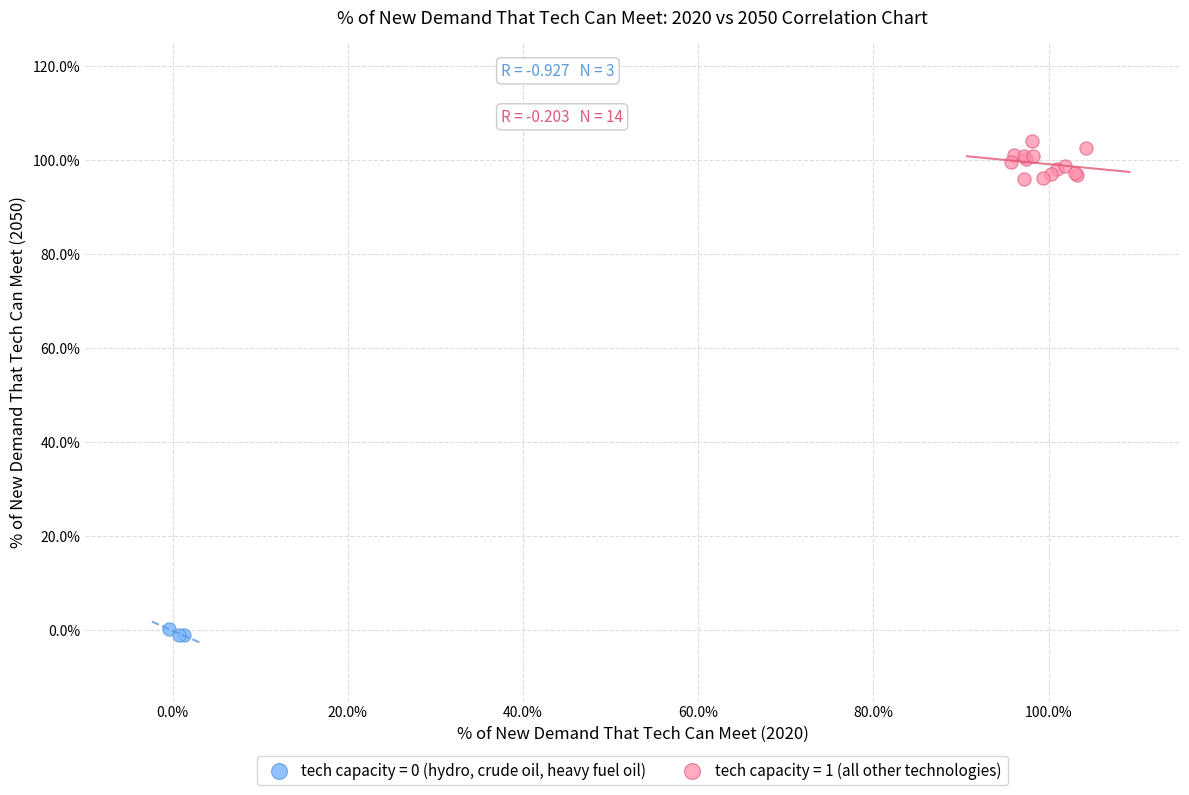

Which series contains the highest Y value?

tech capacity = 1 (all other technologies)